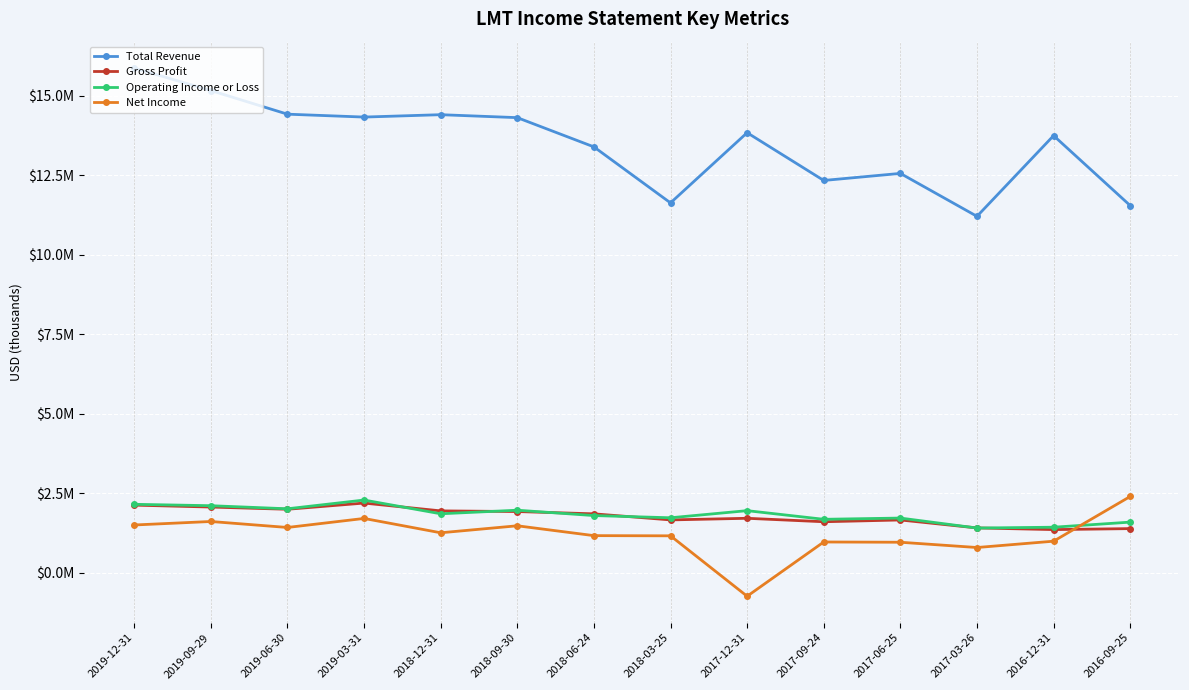

Reading left to right, extract all data points from this chart.

Total Revenue: 15878000	15171000	14427000	14336000	14411000	14318000	13398000	11635000	13844000	12341000	12563000	11212000	13752000	11551000
Gross Profit: 2123000	2063000	1993000	2188000	1942000	1921000	1849000	1658000	1709000	1600000	1656000	1406000	1353000	1384000
Operating Income or Loss: 2149000	2105000	2008000	2283000	1851000	1963000	1795000	1725000	1949000	1677000	1716000	1402000	1428000	1588000
Net Income: 1498000	1608000	1420000	1704000	1253000	1473000	1163000	1157000	-744000	963000	955000	789000	988000	2395000